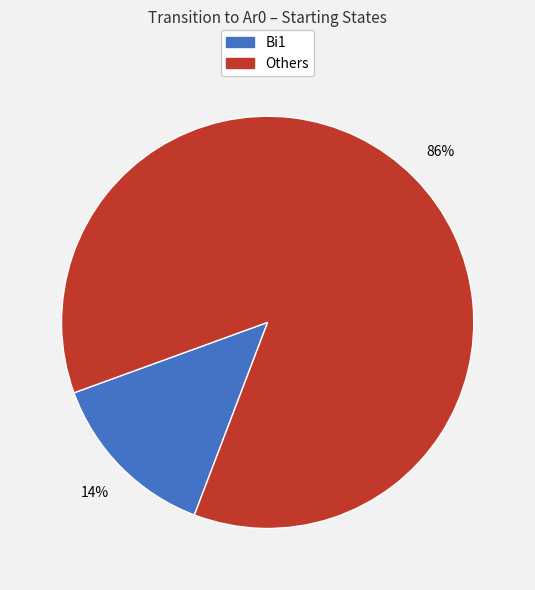

Is there a majority slice in this chart?

Yes